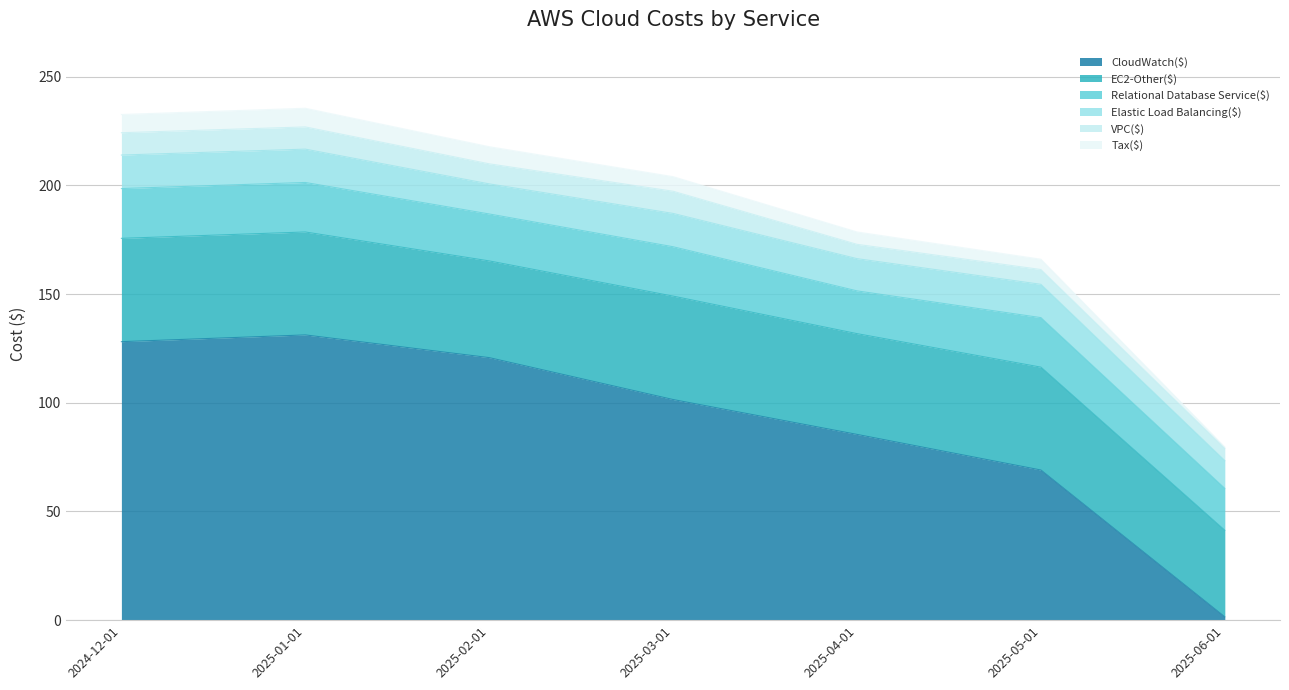

True or false: CloudWatch($) has more than 1 points higher than both neighbors.

False